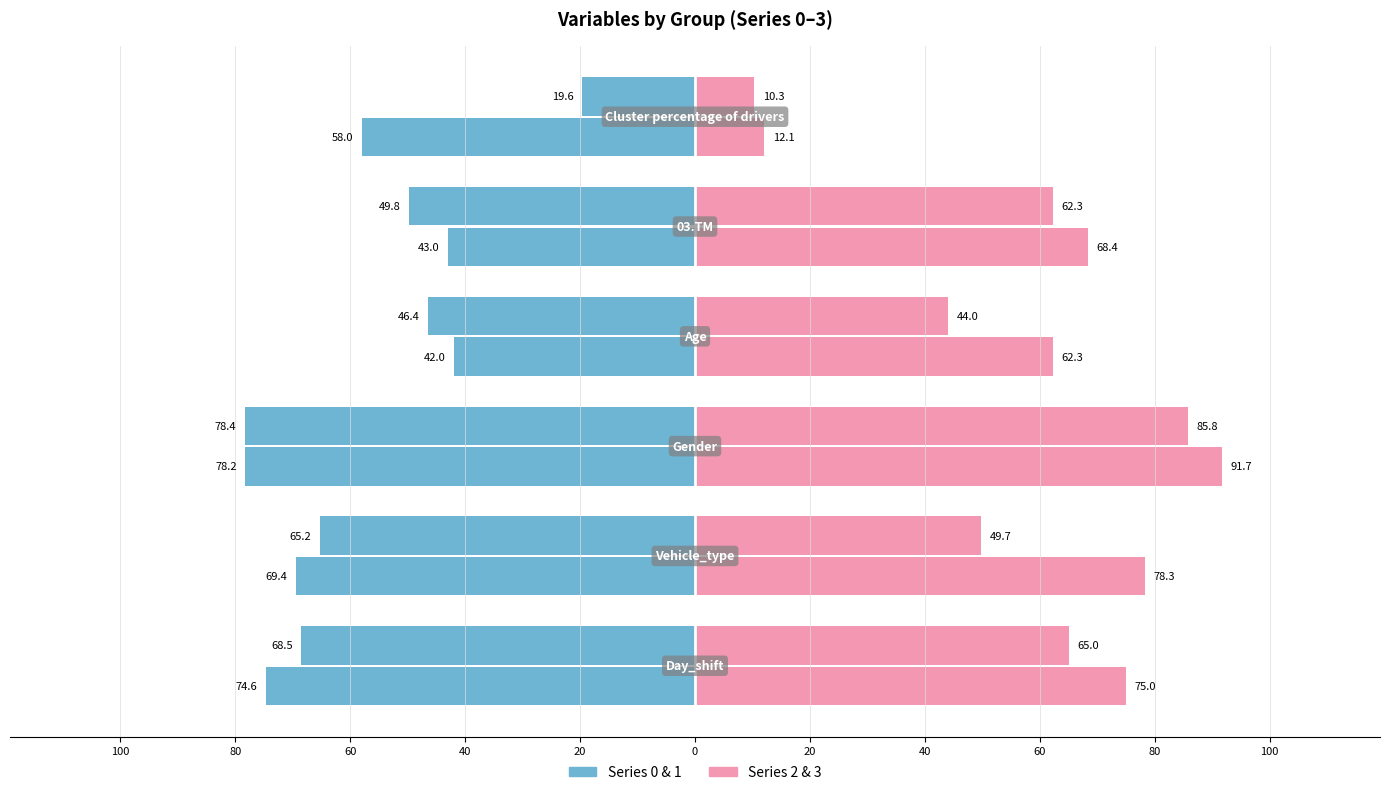

What is the value of the Group 1 bar at the 2nd from the left?

-65.2